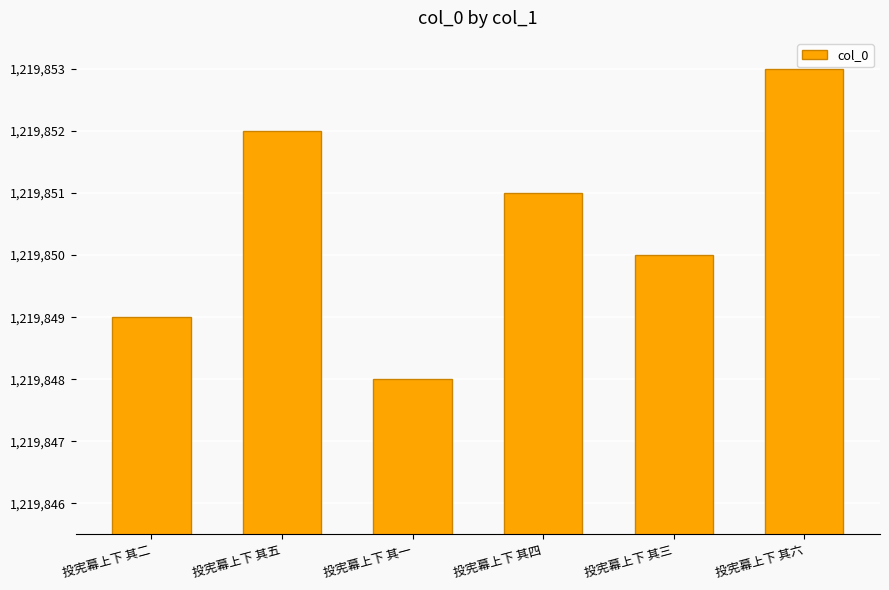

What is the difference between the second highest and second lowest values?

3